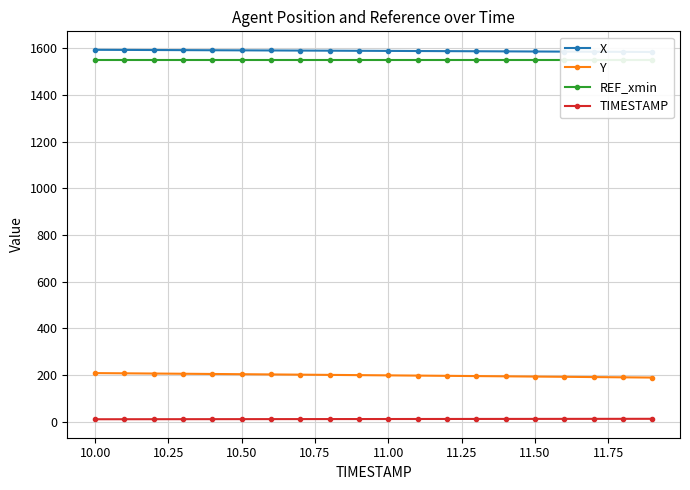

Count the number of categories in the chart.

20